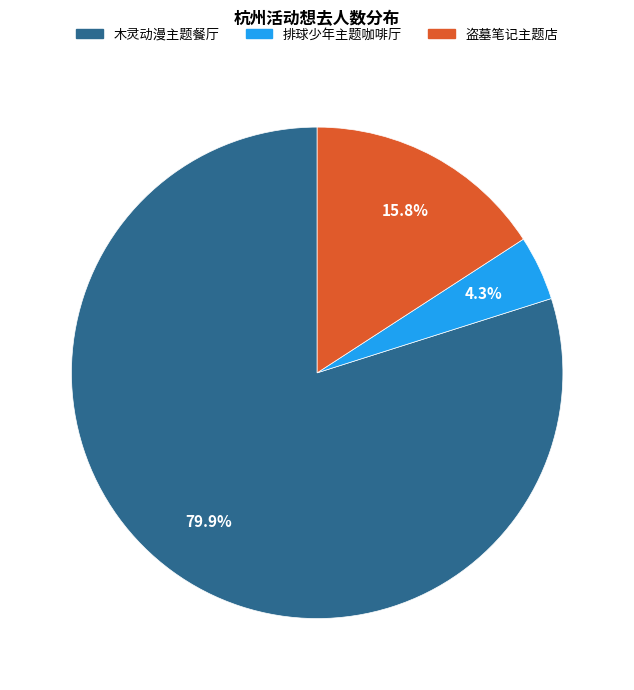

What is the total percentage of 木灵动漫主题餐厅 and 盗墓笔记主题店?

95.7%